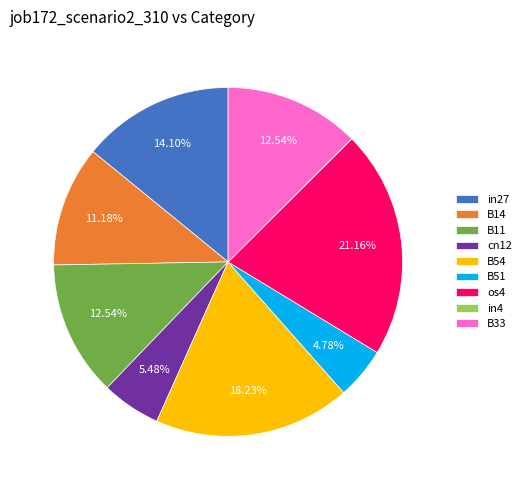

Is it true that B33 is 13% of the pie?

True